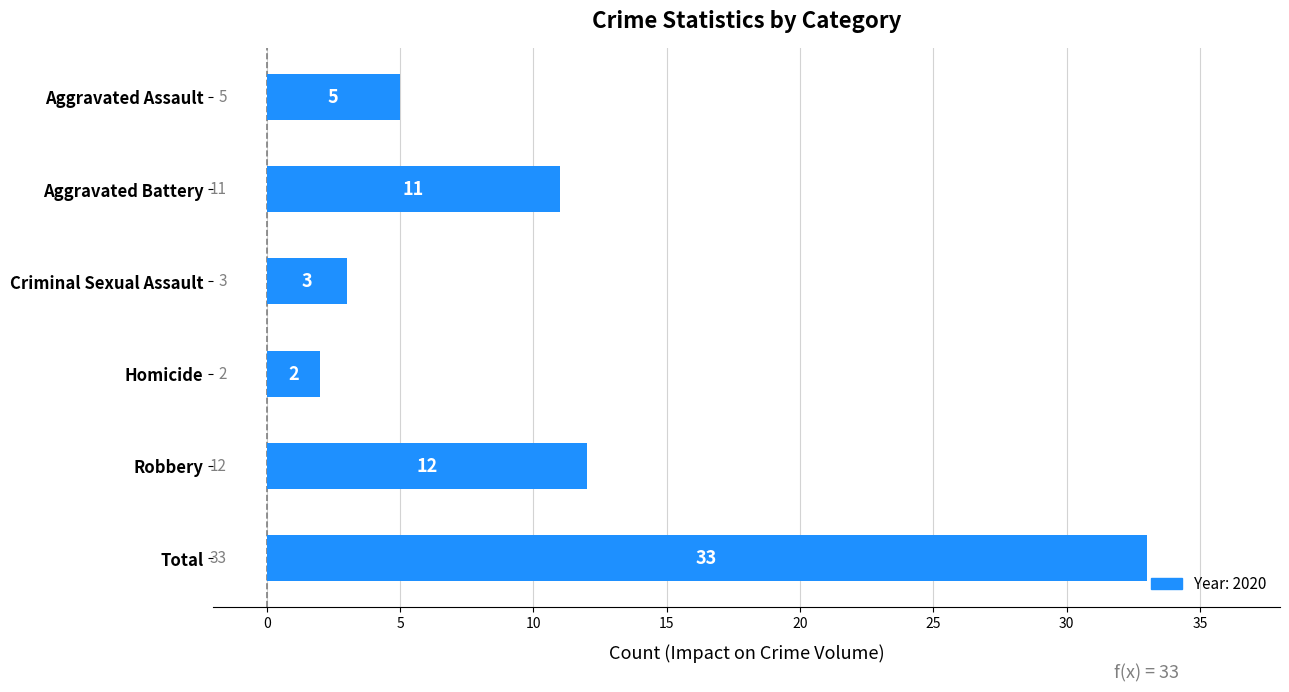

What value does the data have at Aggravated Battery?

11